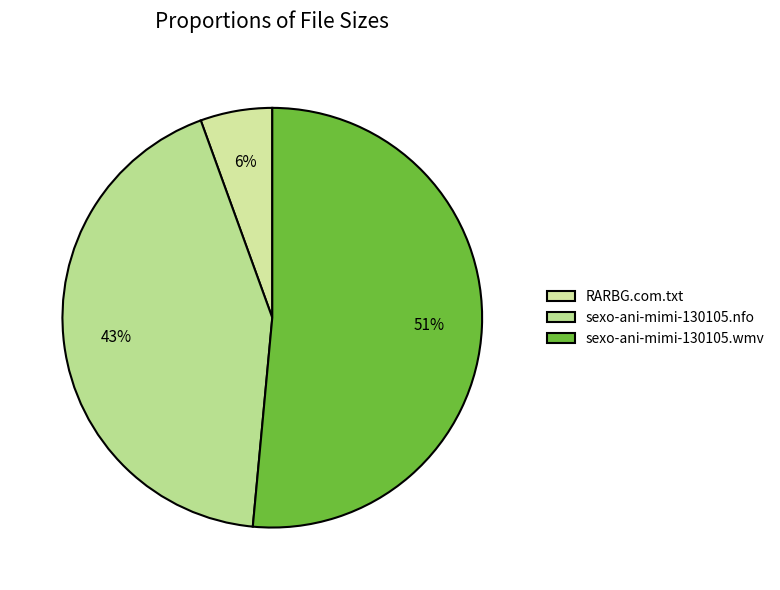

What is the ratio of the value at sexo-ani-mimi-130105.nfo to the value at sexo-ani-mimi-130105.wmv?

0.8